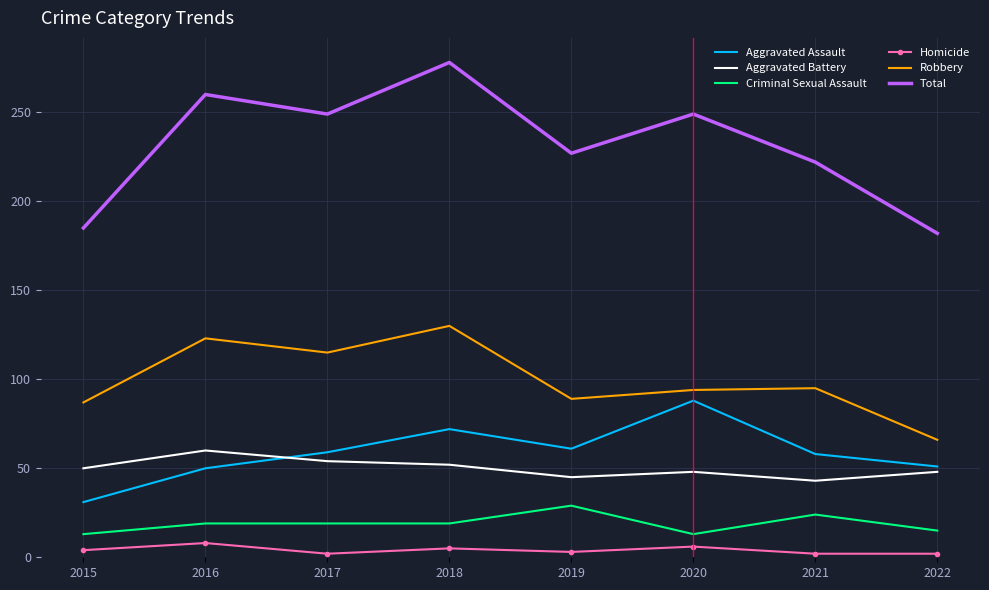

Is it true that Homicide equals 8 at 2016?

True